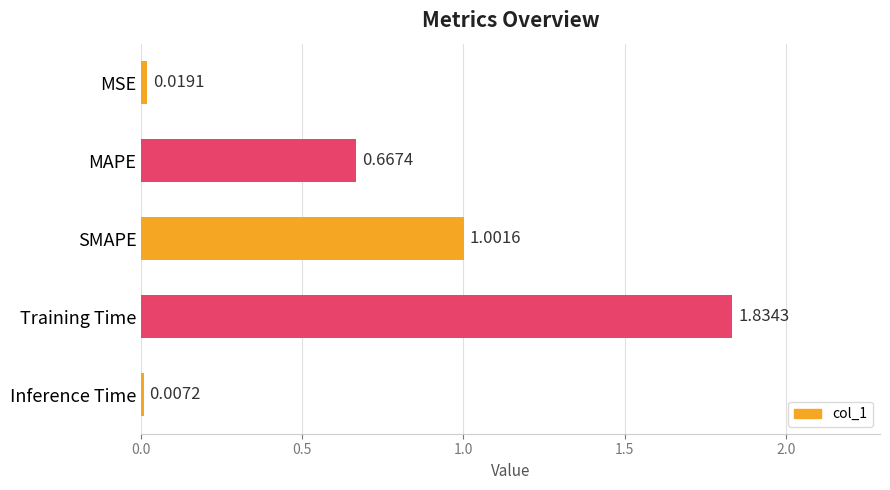

What is the change in value from MSE to MAPE?

+0.6